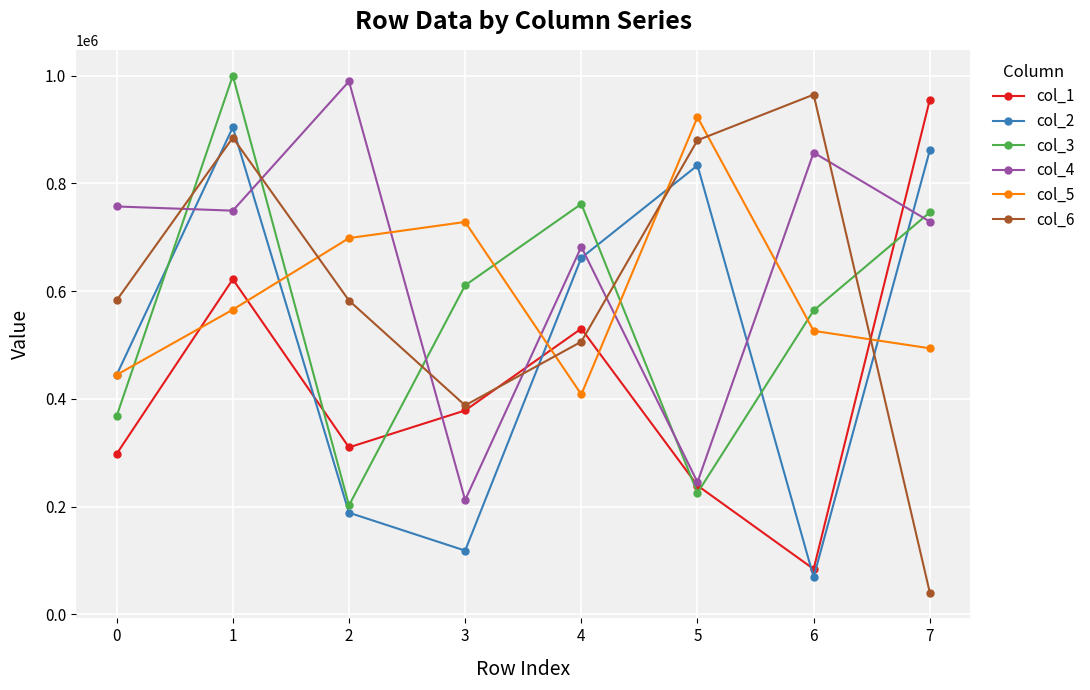

At which label does col_6 reach its minimum?

7